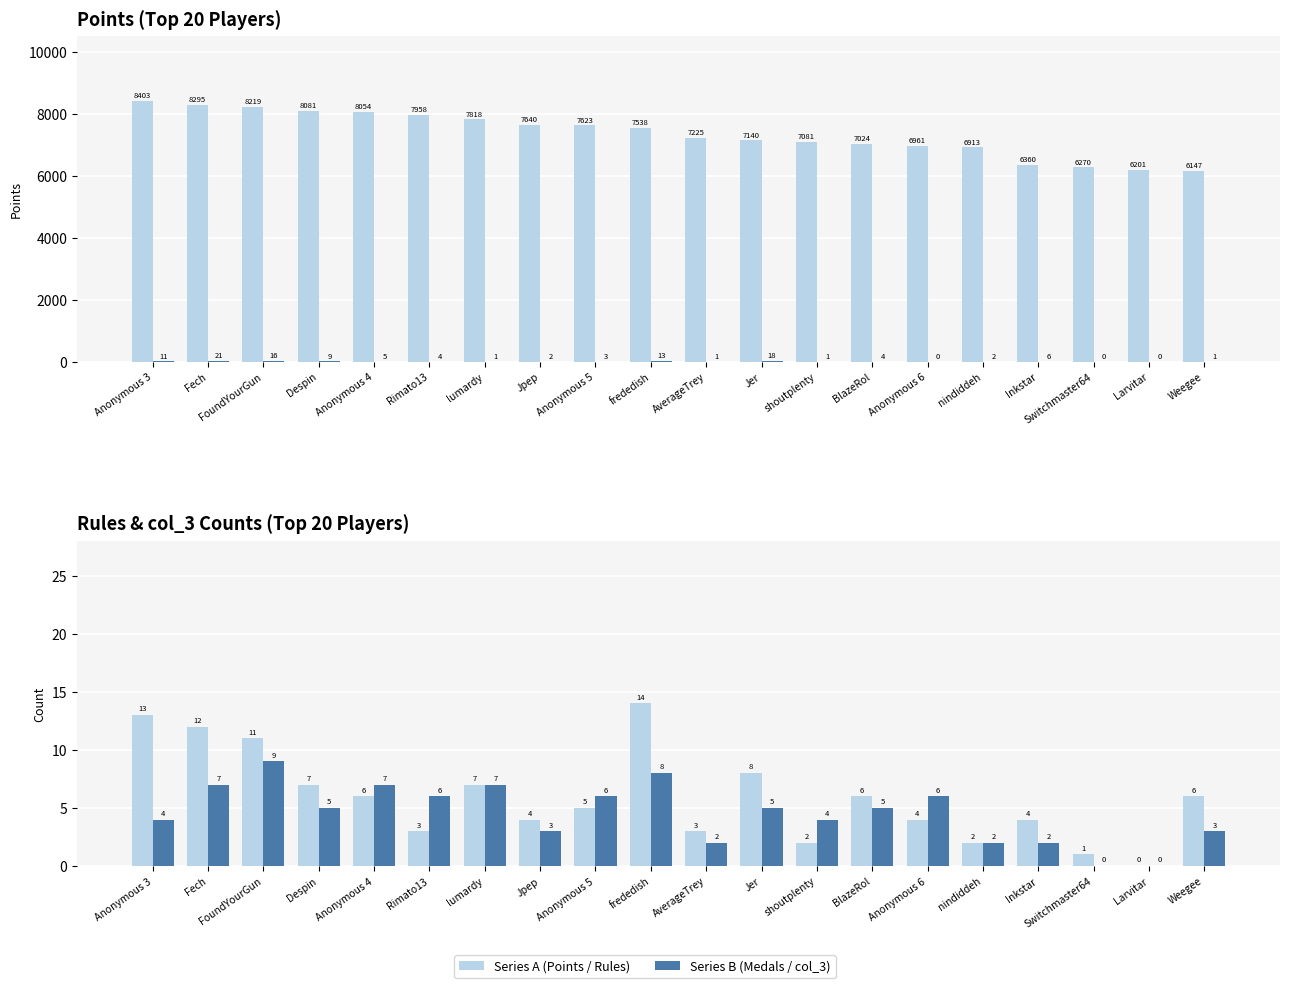

At FoundYourGun, list the series in order from largest to smallest.

Points, Medals, Rules, col_3